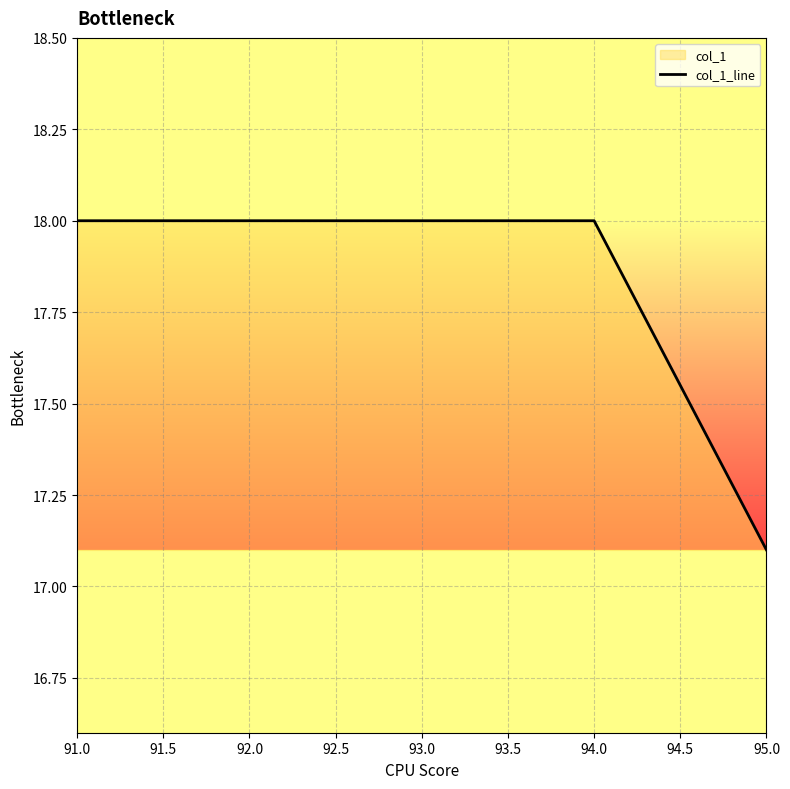

What is the difference between the values at 91.0 and 95.0?

0.9